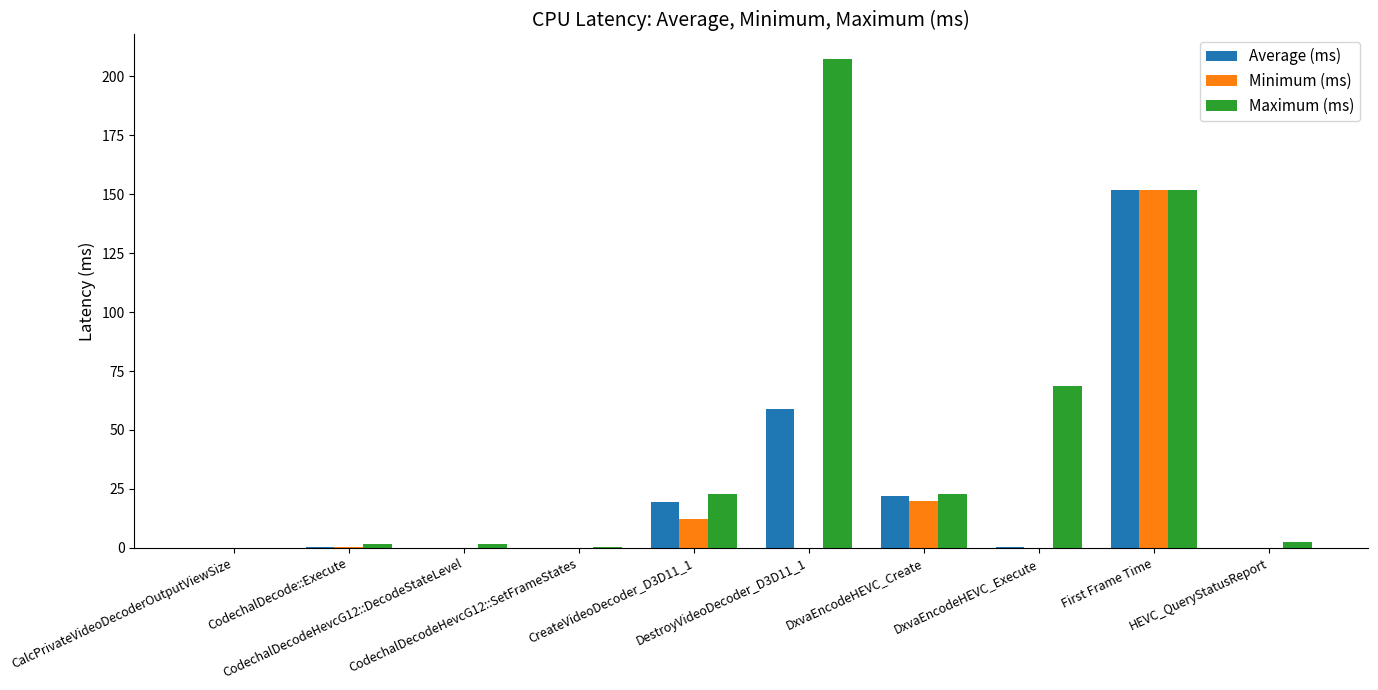

Which category has the highest value in the Maximum (ms) series?

DestroyVideoDecoder_D3D11_1